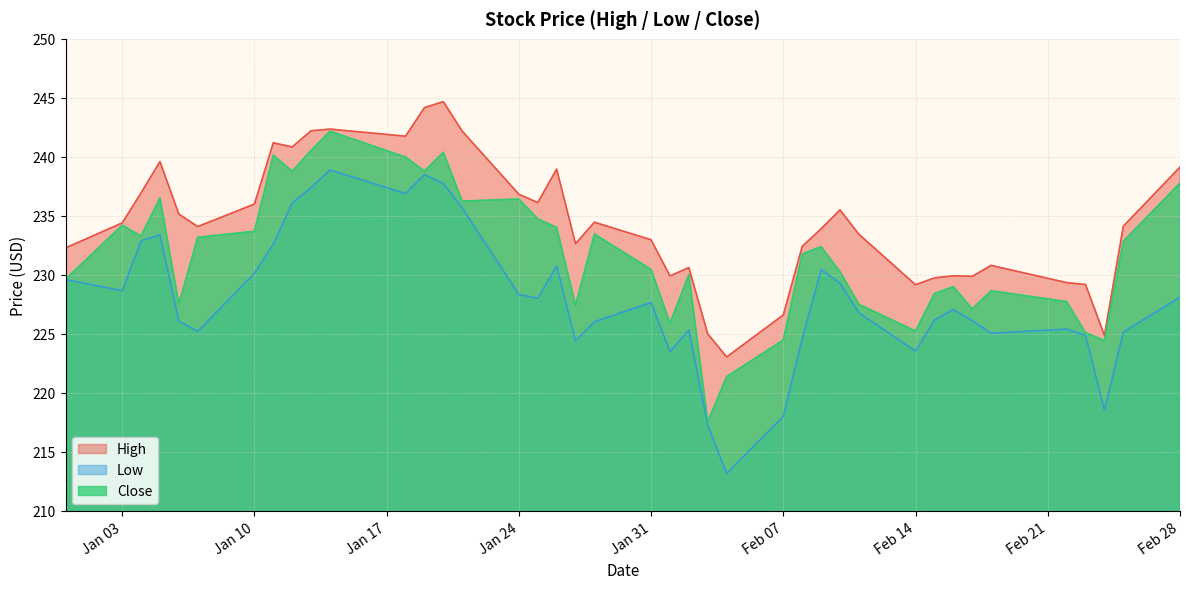

Rank the series by their maximum value, from highest to lowest.

High, Close, Low